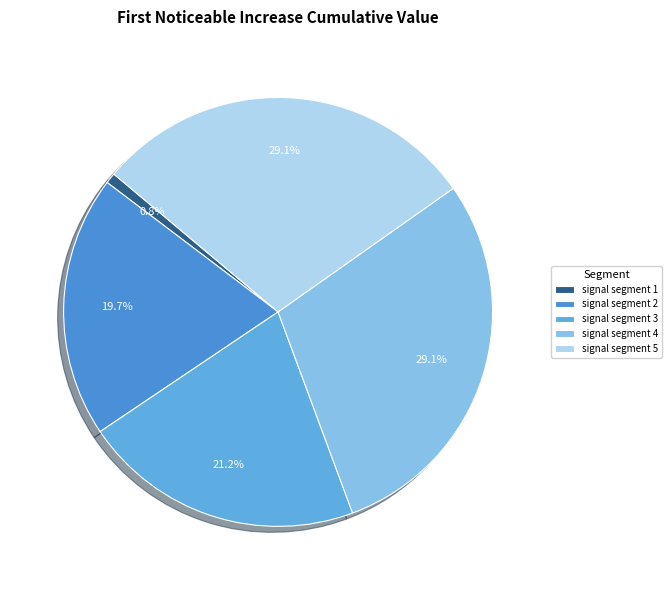

Is signal segment 4 the majority of the pie?

No